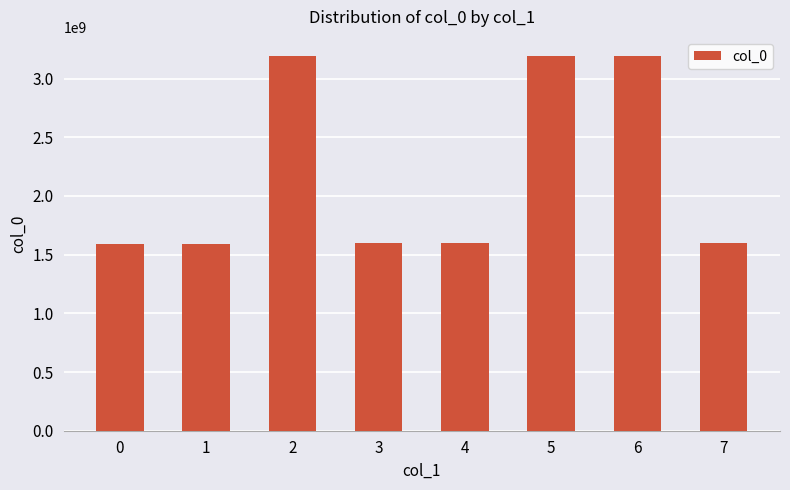

What is the sum of all values?

17554052296